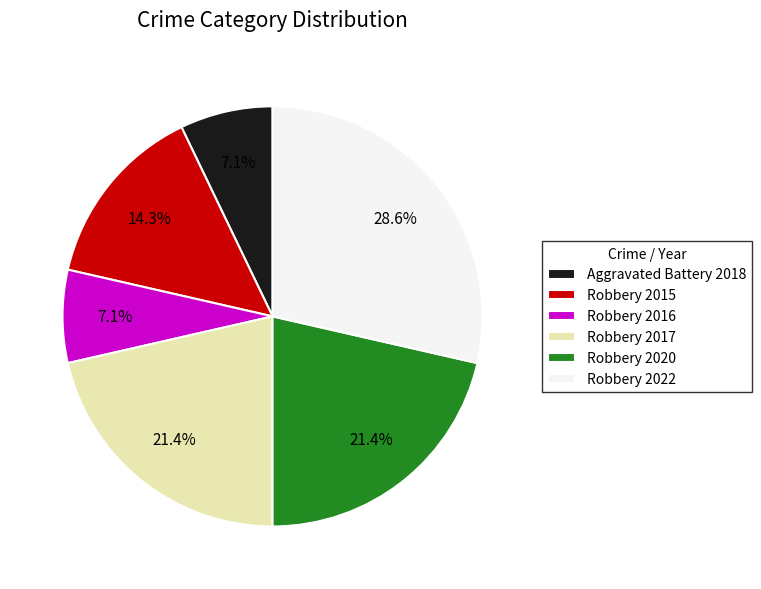

True or false: Aggravated Battery 2018 accounts for 7% of the total.

True